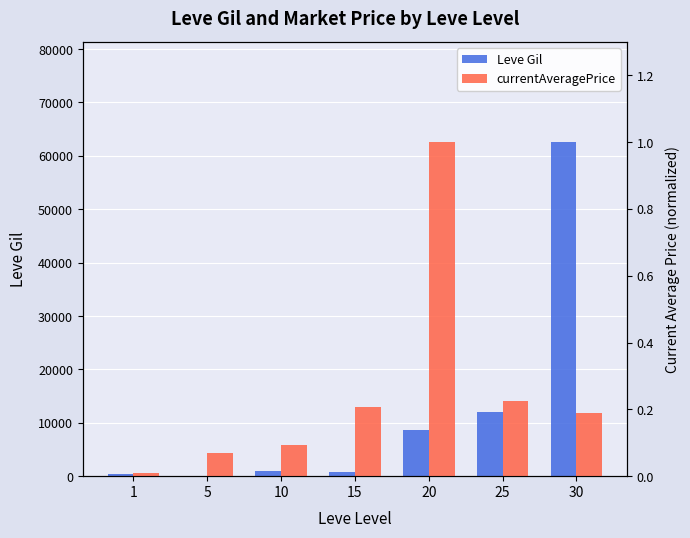

At which category is the sum across all series the highest?

30